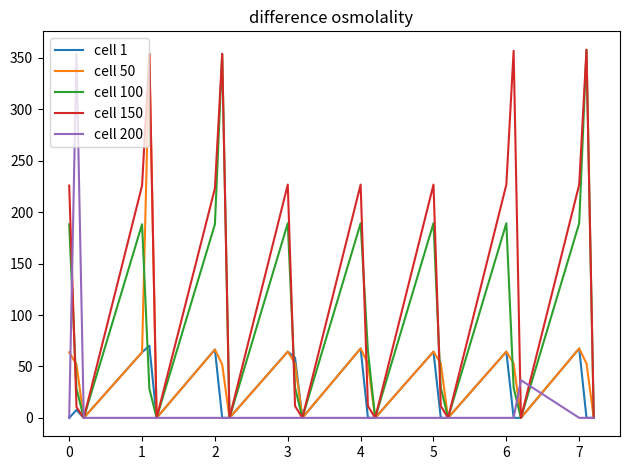

Which series has the largest total across all categories?

cell 150